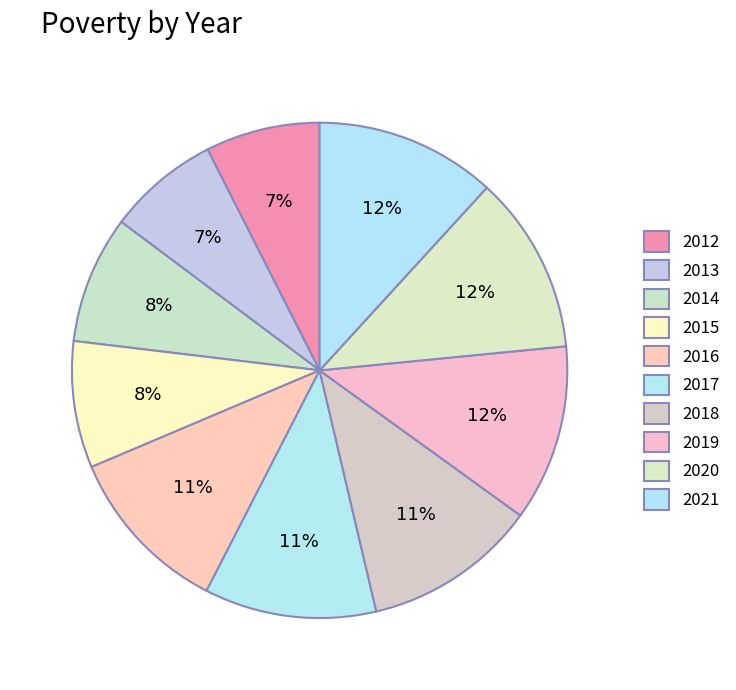

Rank the categories by value from lowest to highest.

2013, 2012, 2015, 2014, 2016, 2017, 2018, 2019, 2020, 2021